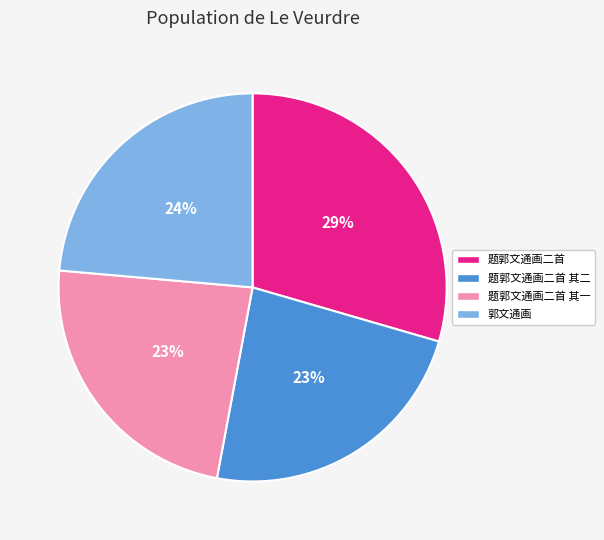

Is there any slice that represents more than half of the pie?

No